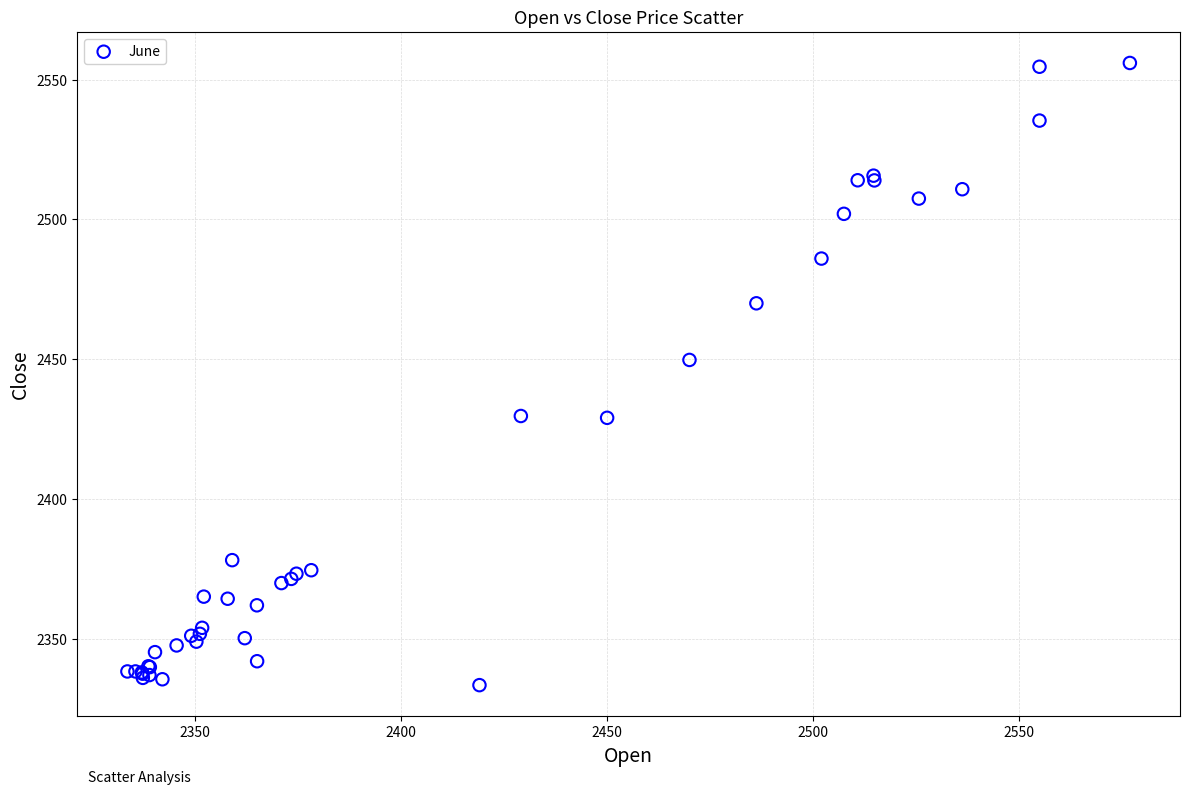

What Y value in the scatter plot is closest to 2444?

2449.8